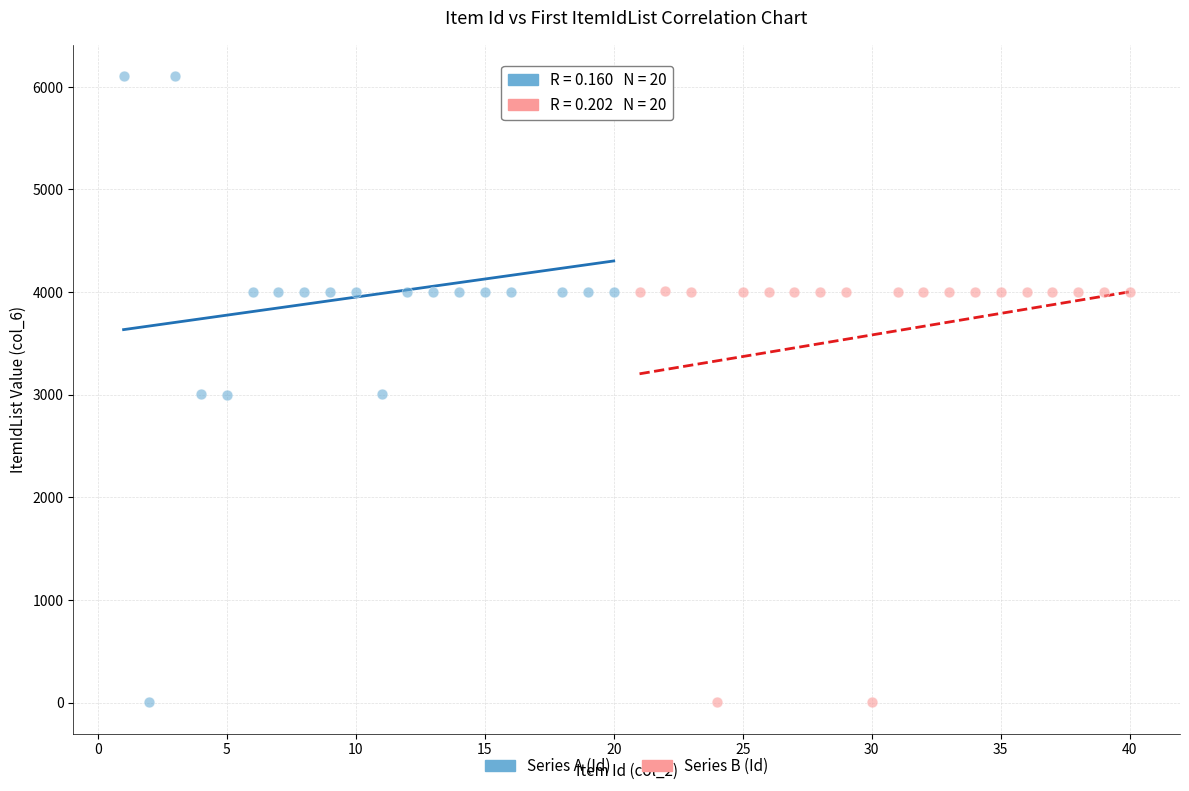

Which series reaches the maximum Y coordinate?

Series A (Id)